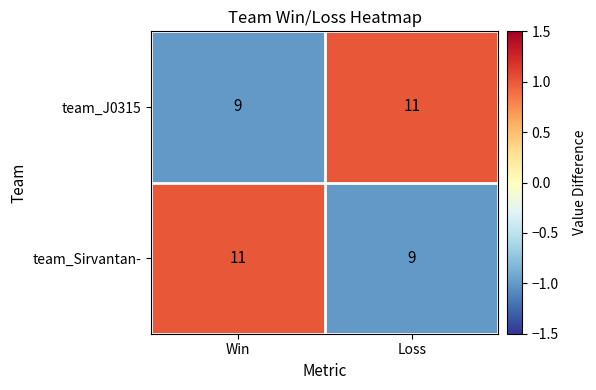

Count the number of data series in this chart.

2